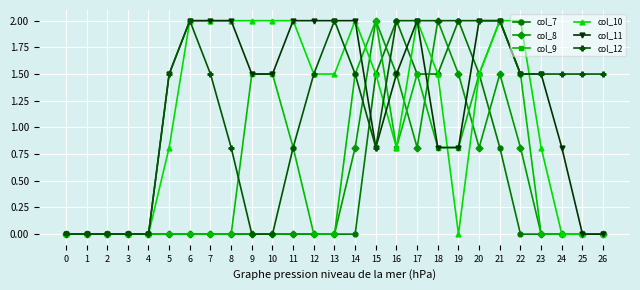

What is the difference between the highest and lowest values at 18?

1.2